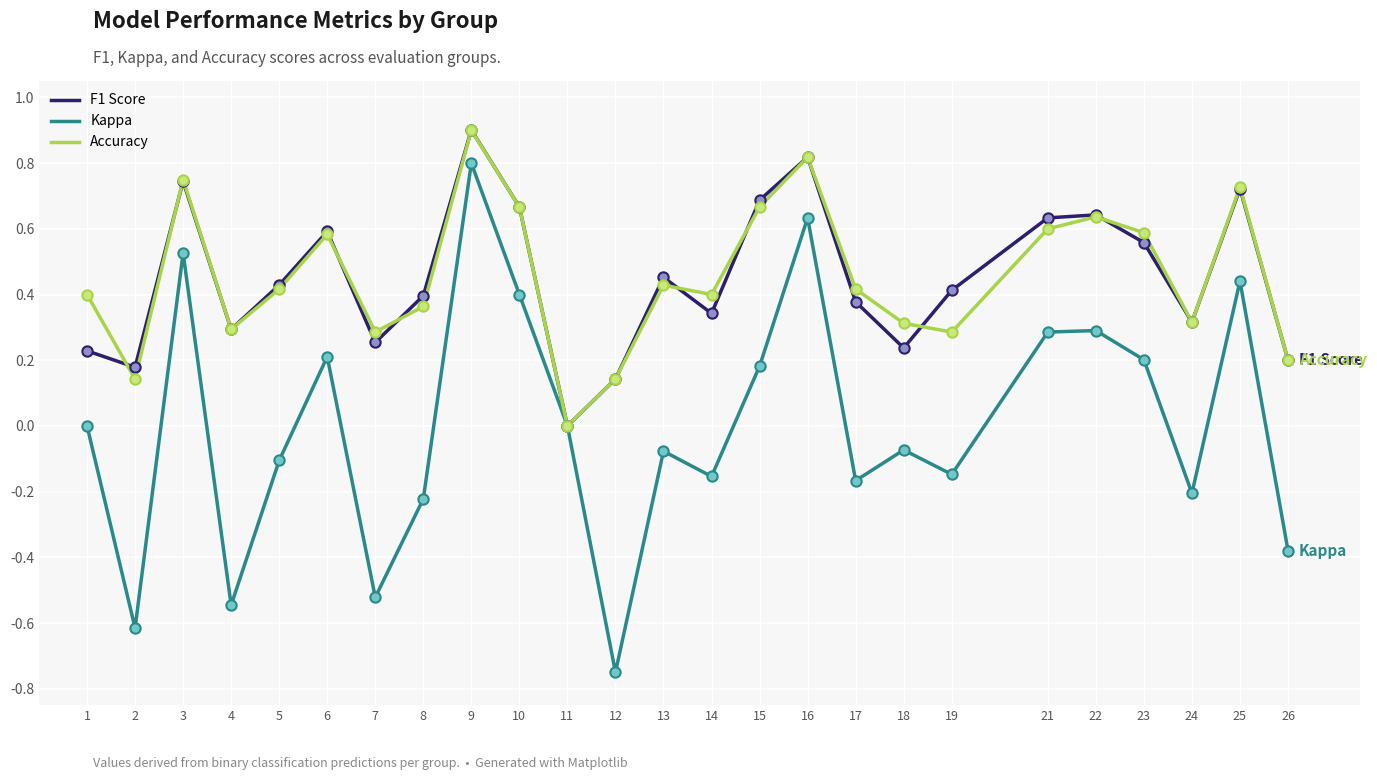

What is the difference between the highest and lowest values at 12?

0.9